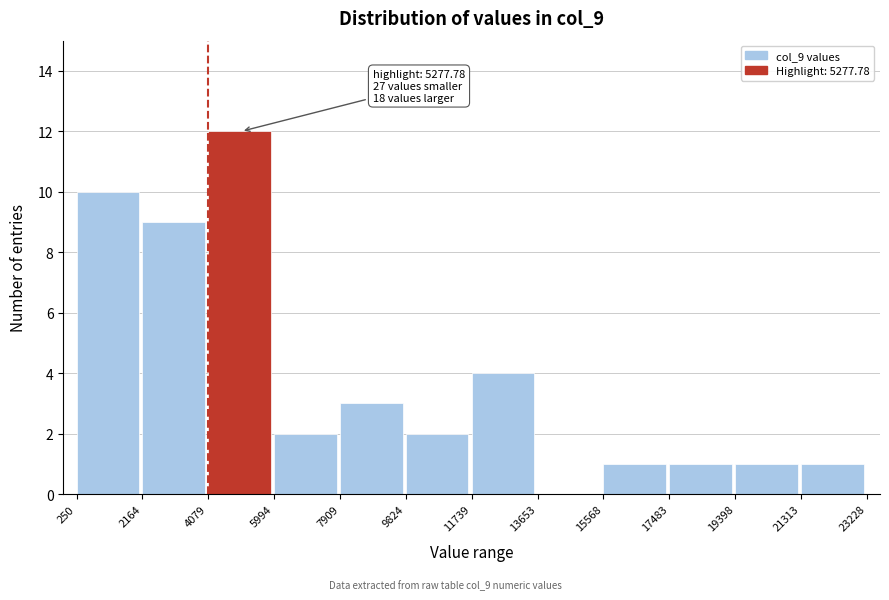

Which range on the x-axis has the tallest bar?

4079 to 5994